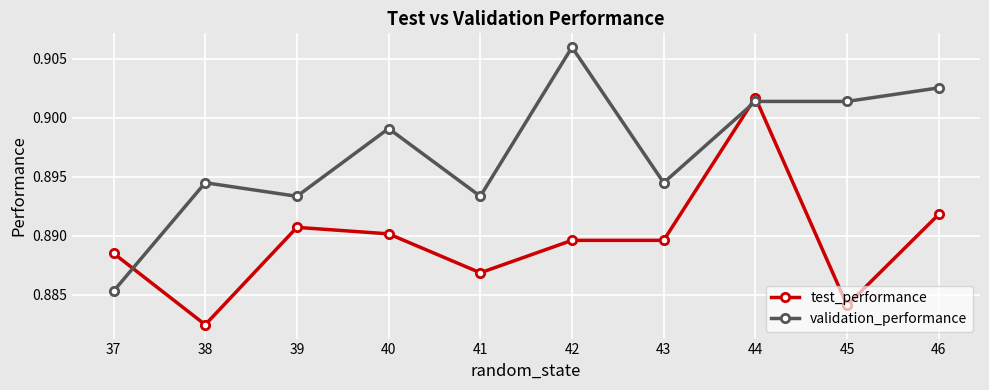

At 38, list the series in order from smallest to largest.

test_performance, validation_performance